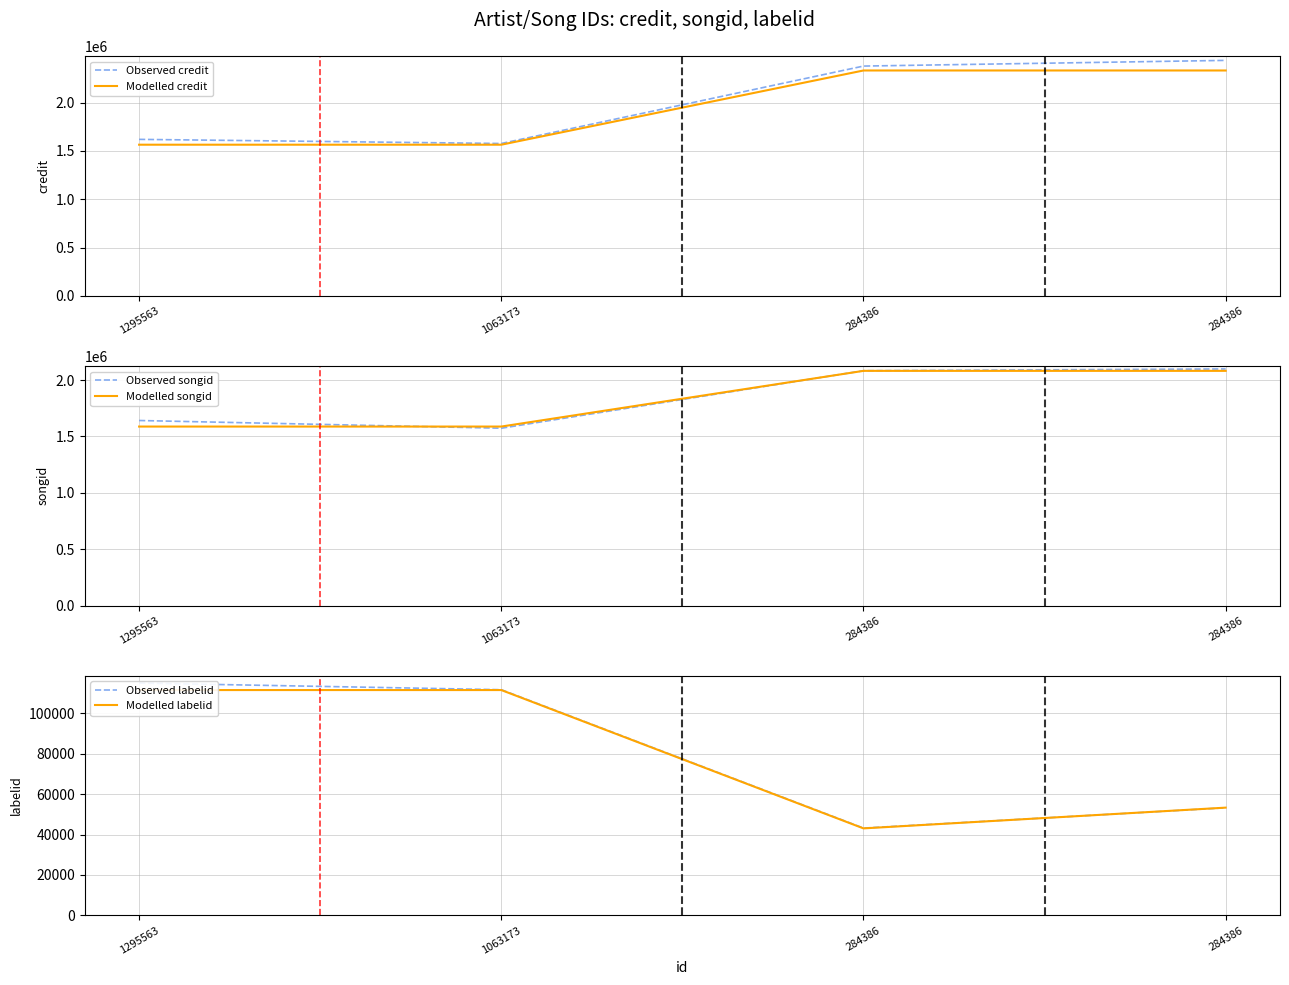

Reading left to right, what are all the values shown in this chart?

Observed credit: 1295563=1620251.1	1063173=1577560.2	284386=2379438.7	284386=2438350.0
Modelled credit: 1295563=1565035.0	1063173=1565035.0	284386=2333756.0	284386=2333756.0
Observed songid: 1295563=1641460.6	1063173=1572980.9	284386=2083018.4	284386=2098618.1
Modelled songid: 1295563=1587777.0	1063173=1587777.0	284386=2081652.0	284386=2081652.0
Observed labelid: 1295563=114846.1	1063173=111566.4	284386=43172.7	284386=53199.9
Modelled labelid: 1295563=111390.0	1063173=111390.0	284386=43023.0	284386=53277.0